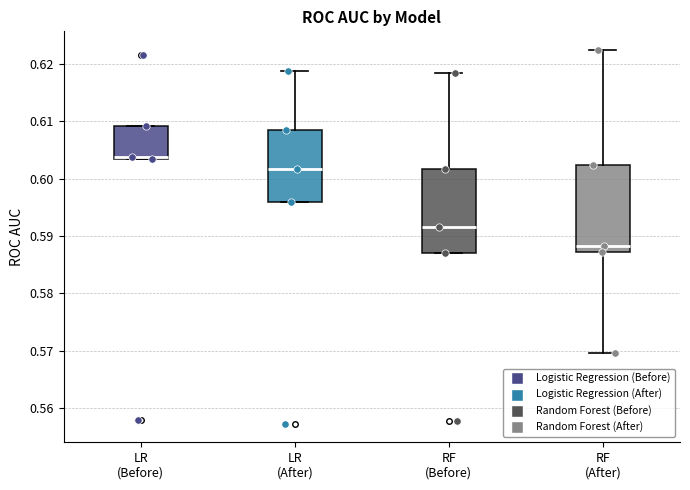

Reading left to right, read every box against the y-axis: the position of its median line, the range the box covers, and the ends of its whiskers. The values are not printed on the chart, so give them approximately, as read against the axis.

LR (Before): median 0.604, box 0.603 to 0.609, whiskers 0.603 to 0.609
LR (After): median 0.602, box 0.596 to 0.608, whiskers 0.596 to 0.619
RF (Before): median 0.592, box 0.587 to 0.602, whiskers 0.587 to 0.618
RF (After): median 0.588, box 0.587 to 0.602, whiskers 0.570 to 0.622